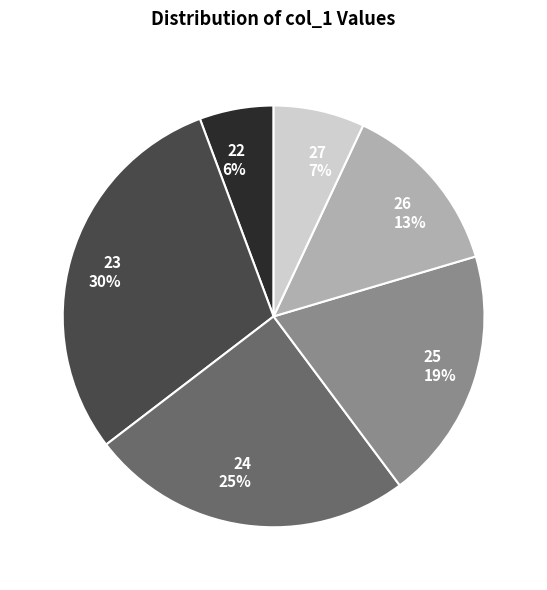

The 23 slice represents 36% of the pie. True or false?

False